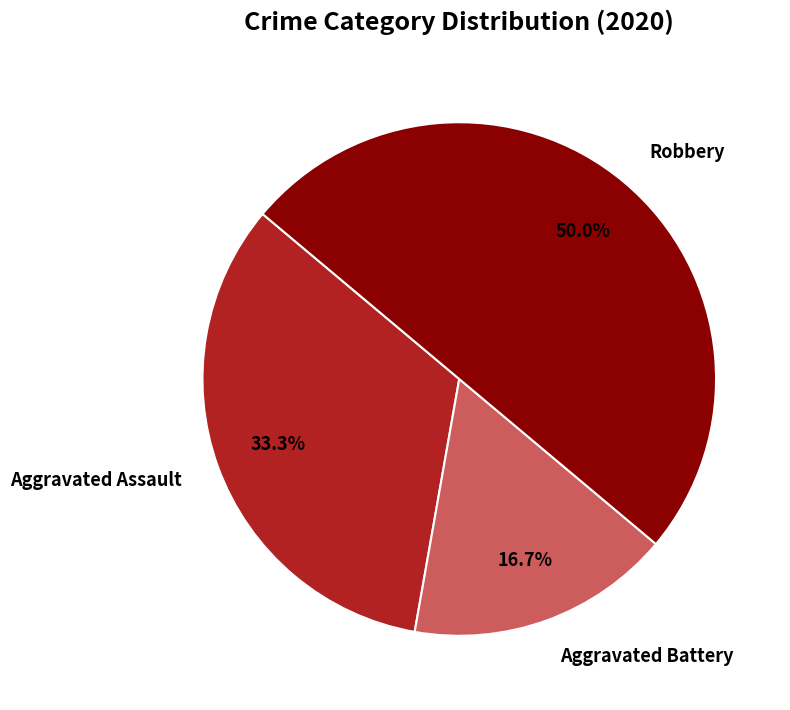

Rank the categories by value from highest to lowest.

Robbery, Aggravated Assault, Aggravated Battery